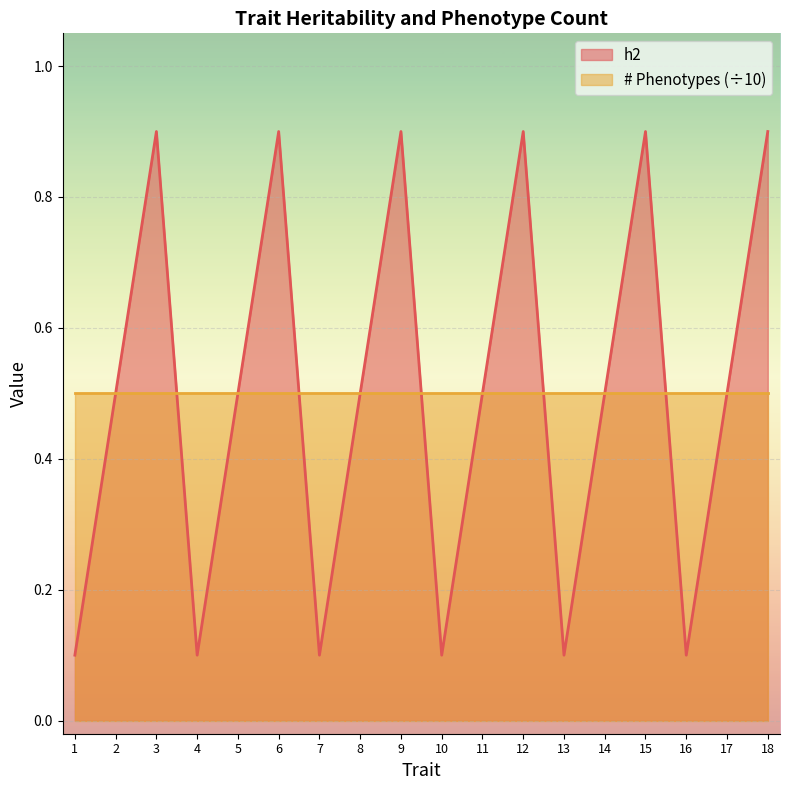

List the labels in order of value, largest first.

3, 6, 9, 12, 15, 18, 2, 5, 8, 11, 14, 17, 1, 4, 7, 10, 13, 16